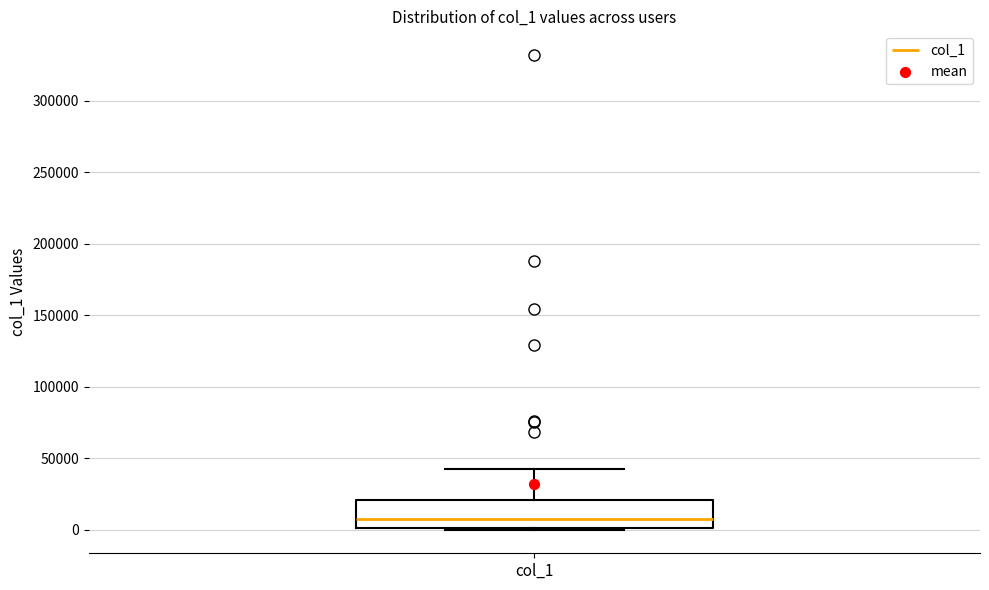

Transcribe this box plot: give where the median line is, the range the box spans, and where the two whiskers end, as read against the y-axis. The values are not printed on the chart, so give them approximately, as read against the axis.

median 5000, box 0 to 20000, whiskers 0 to 40000